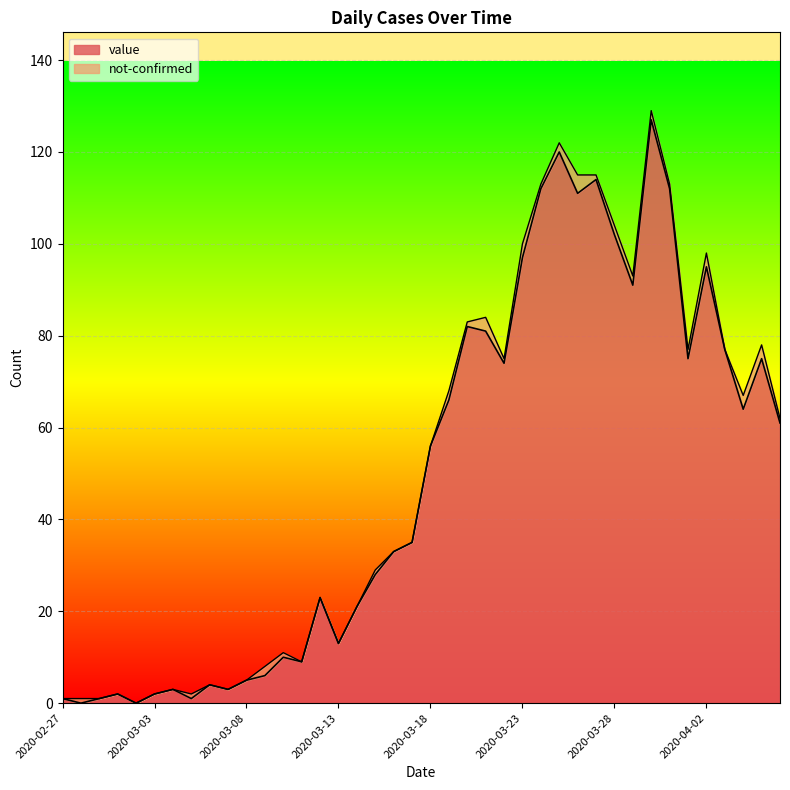

What position from the right is 2020-03-31?

7